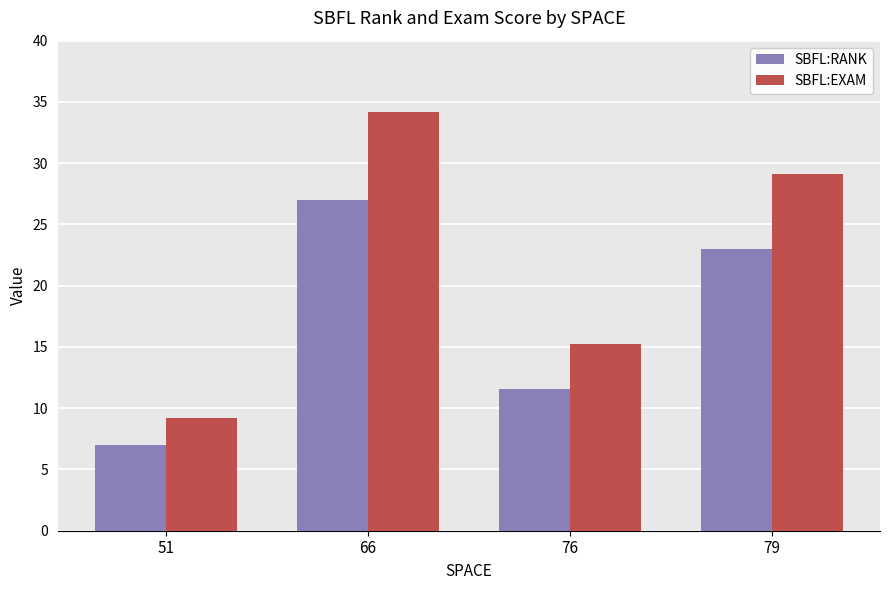

Where is SBFL:RANK nearest to the value 17?

76